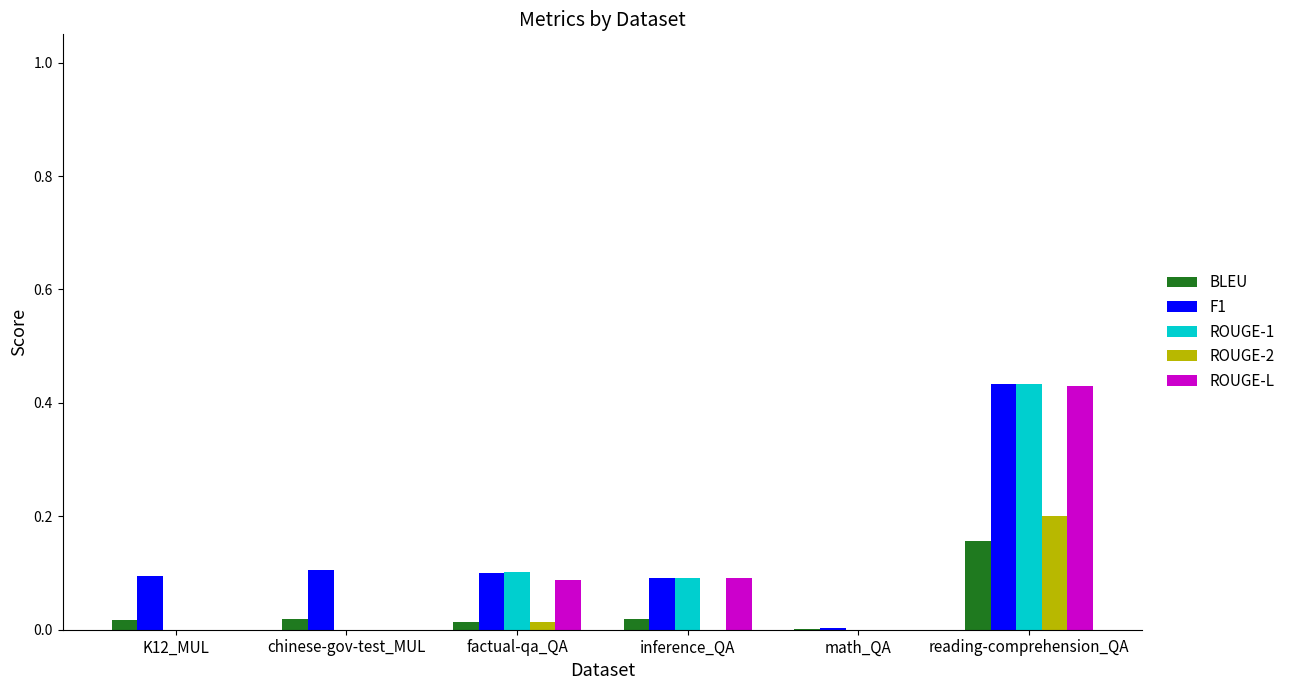

Between factual-qa_QA and reading-comprehension_QA, which series saw the biggest shift?

ROUGE-L